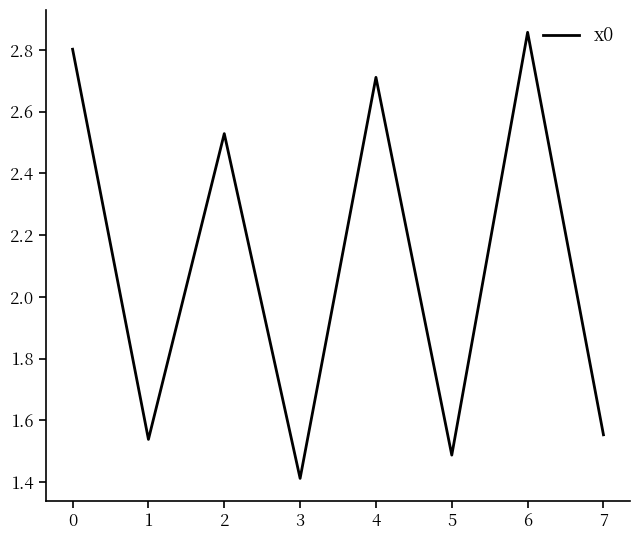

Is this an area chart (filled region under the line)?

No